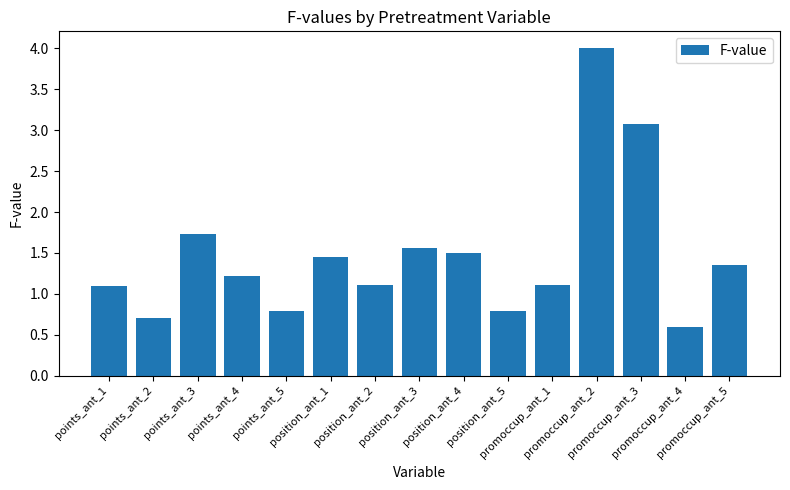

What is the change in value from promoccup_ant_3 to promoccup_ant_5?

-1.7